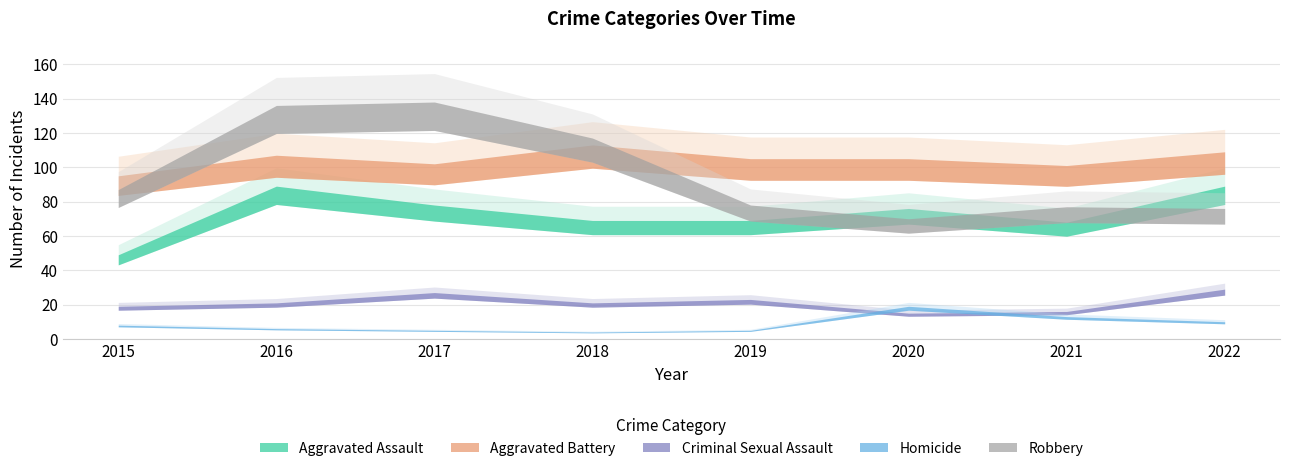

Is it true that Aggravated Battery equals 29 at 2022?

False